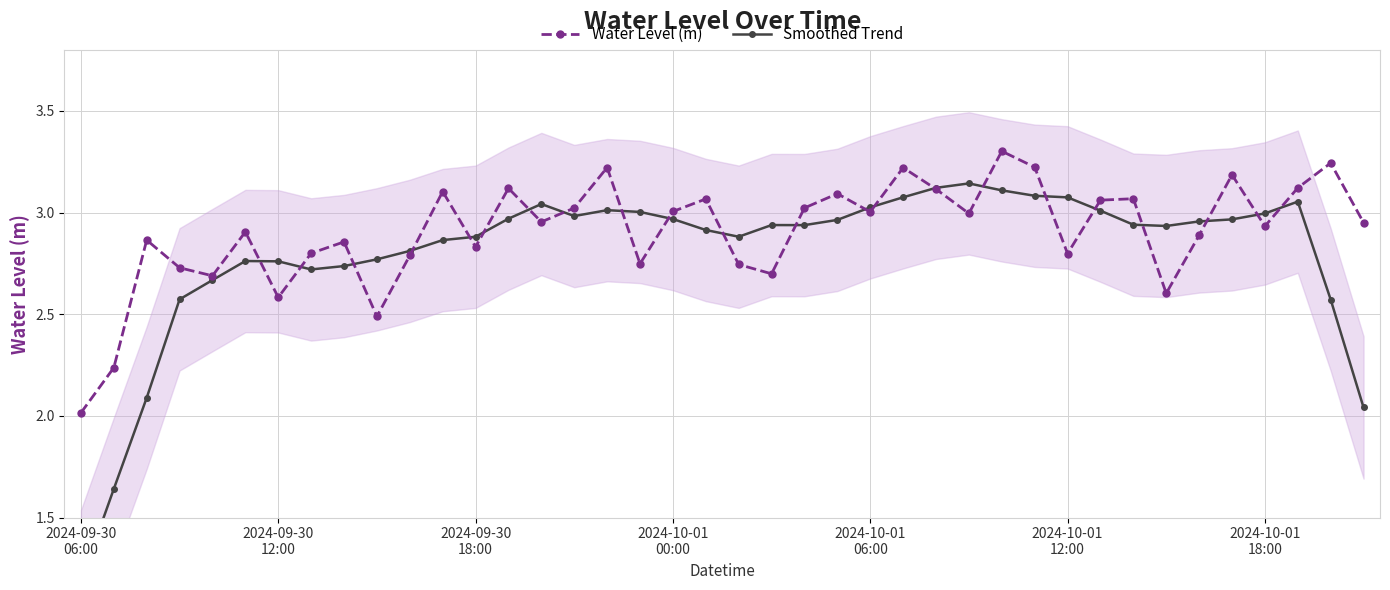

Reading left to right, extract all data points from this chart.

Water Level (m): 2.0	2.2	2.9	2.7	2.7	2.9	2.6	2.8	2.9	2.5	2.8	3.1	2.8	3.1	3.0	3.0	3.2	2.7	3.0	3.1	2.7	2.7	3.0	3.1	3.0	3.2	3.1	3.0	3.3	3.2	2.8	3.1	3.1	2.6	2.9	3.2	2.9	3.1	3.2	3.0
Smoothed Trend: 1.2	1.6	2.1	2.6	2.7	2.8	2.8	2.7	2.7	2.8	2.8	2.9	2.9	3.0	3.0	3.0	3.0	3.0	3.0	2.9	2.9	2.9	2.9	3.0	3.0	3.1	3.1	3.1	3.1	3.1	3.1	3.0	2.9	2.9	3.0	3.0	3.0	3.1	2.6	2.0